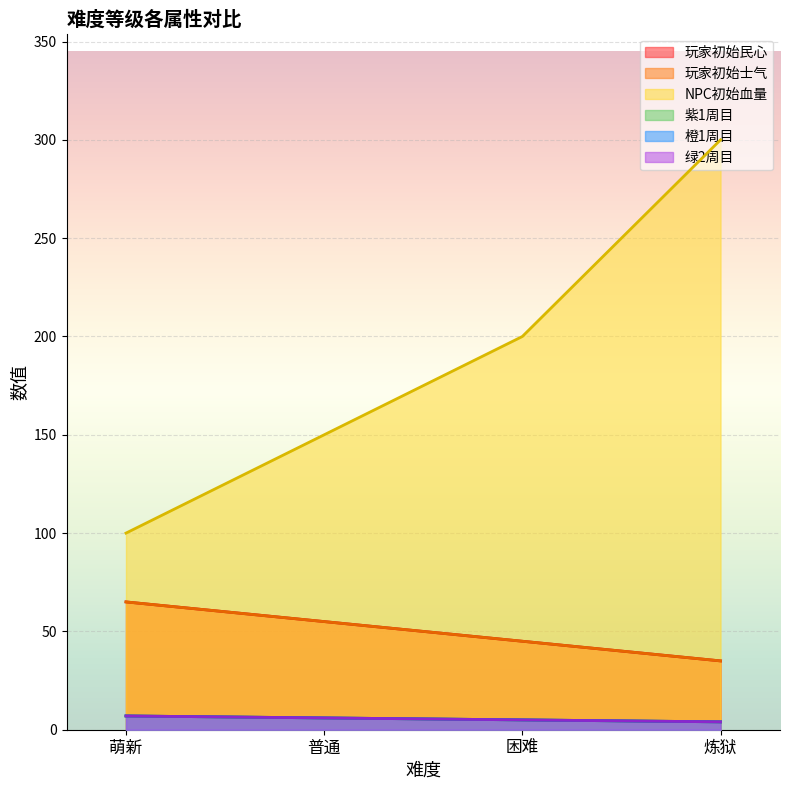

What value does the 绿2周目 series have at 普通?

6